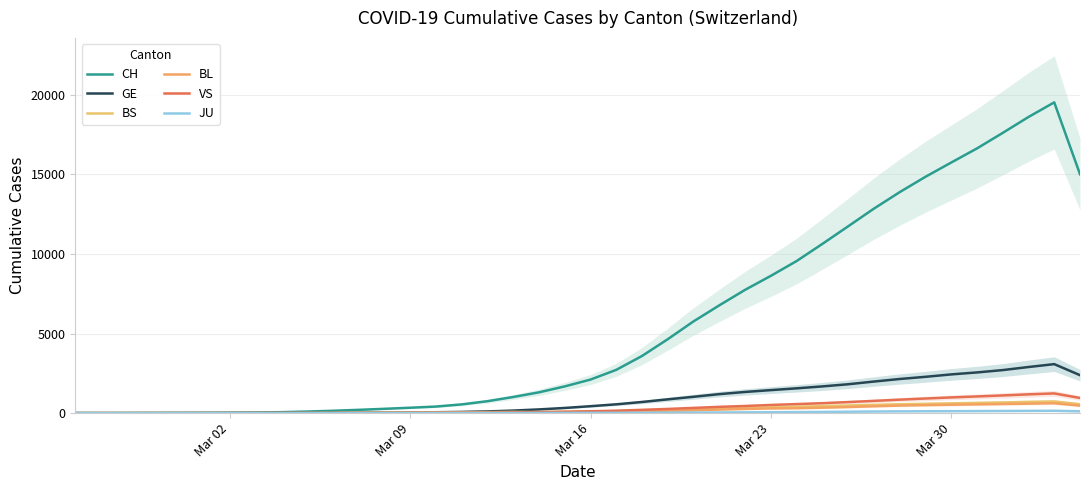

Which series has the largest total across all categories?

CH